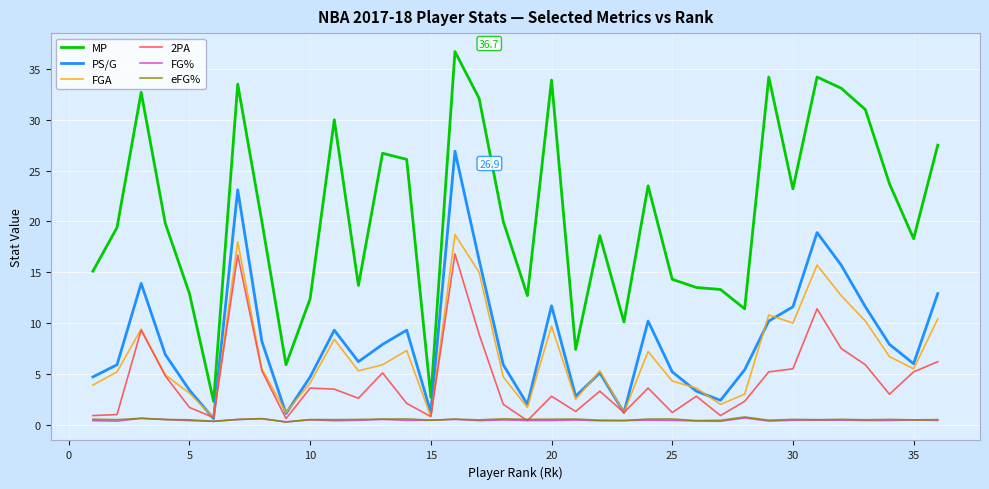

What is the highest value of the PS/G series?

26.9